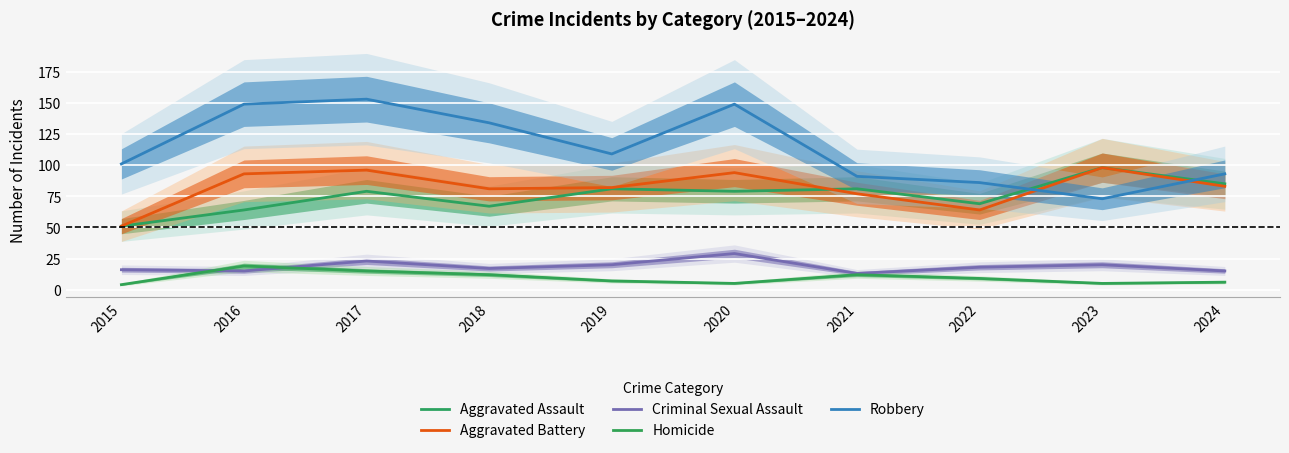

True or false: Aggravated Assault and Robbery intersect in this chart.

True